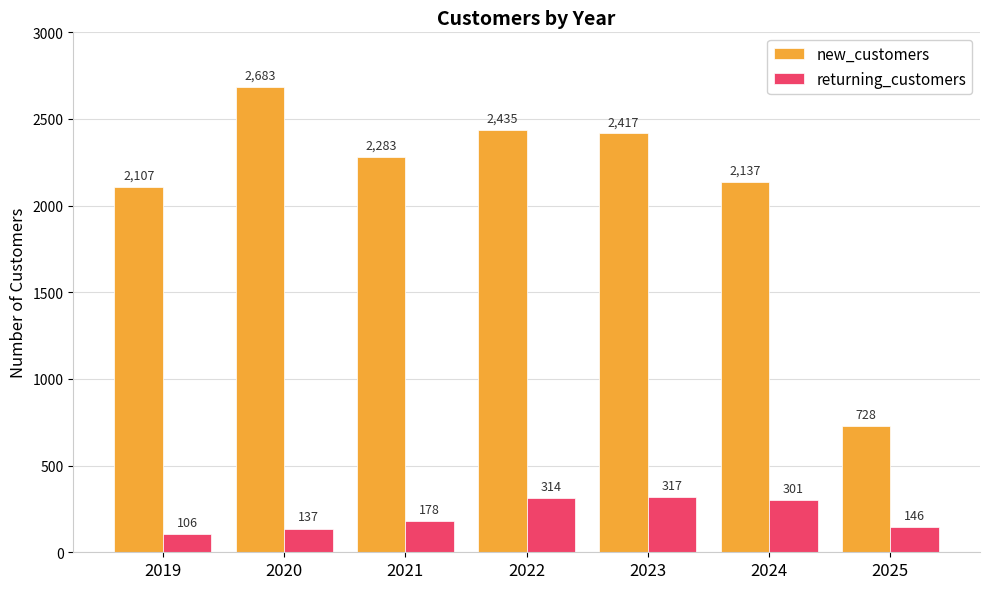

Where is new_customers nearest to the value 1705?

2019